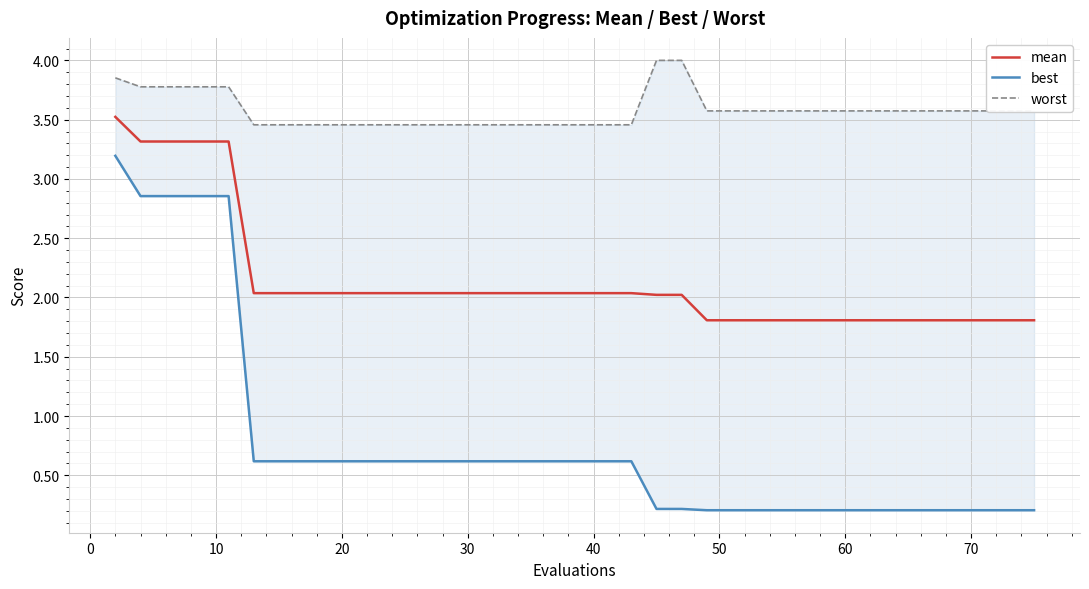

What is the maximum value for mean?

3.5